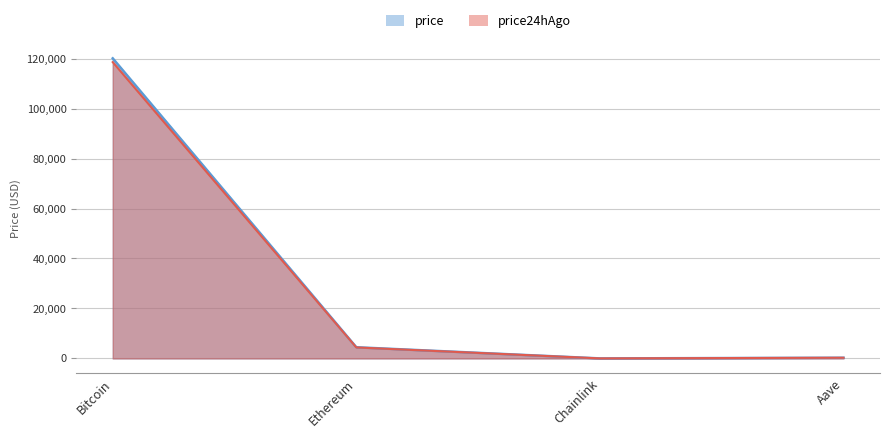

Which series has the largest range (max minus min)?

price